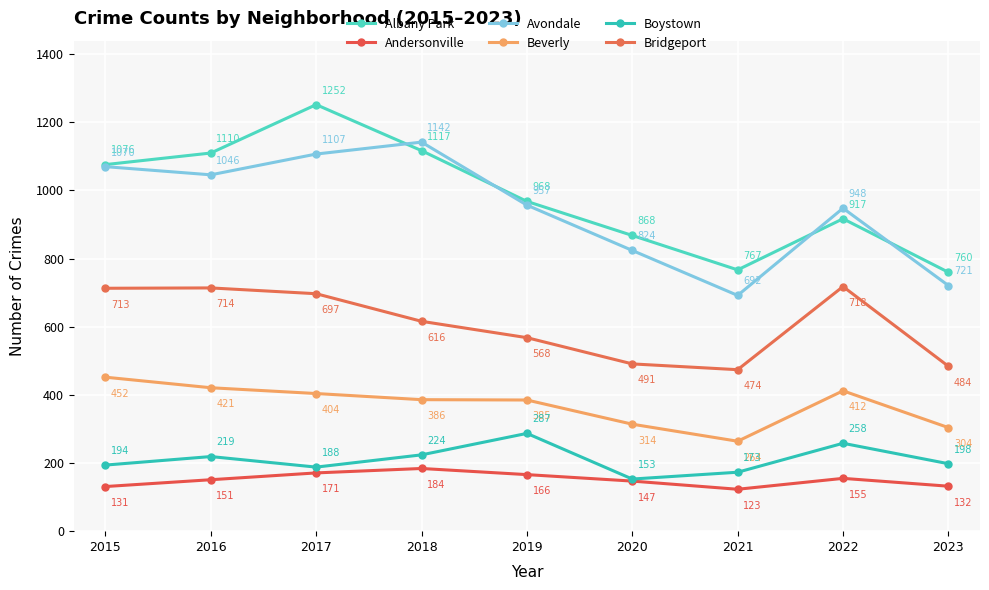

At how many categories does at least one series exceed 997?

4